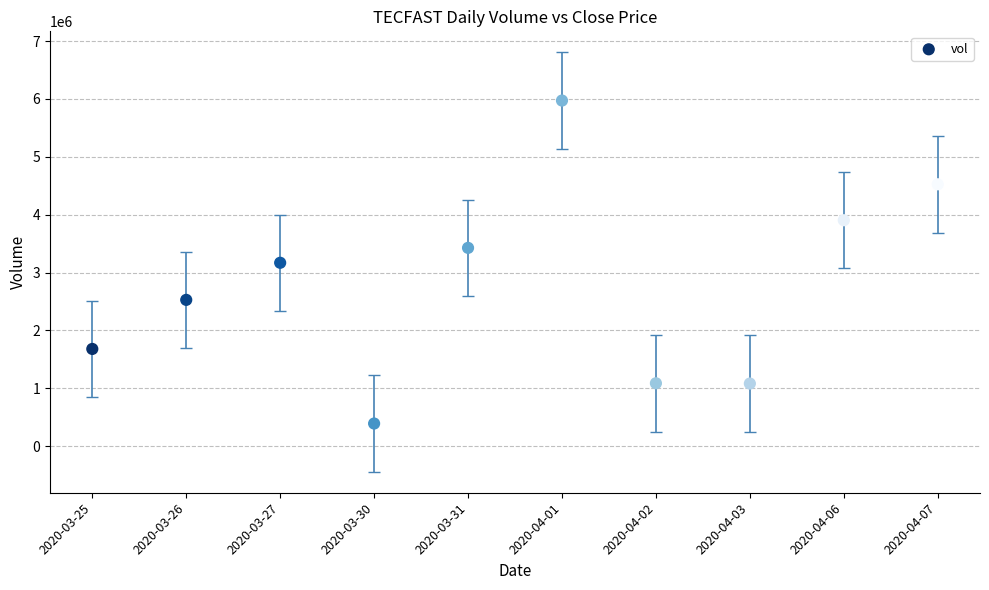

What is the range of Y values (max minus min)?

5581500